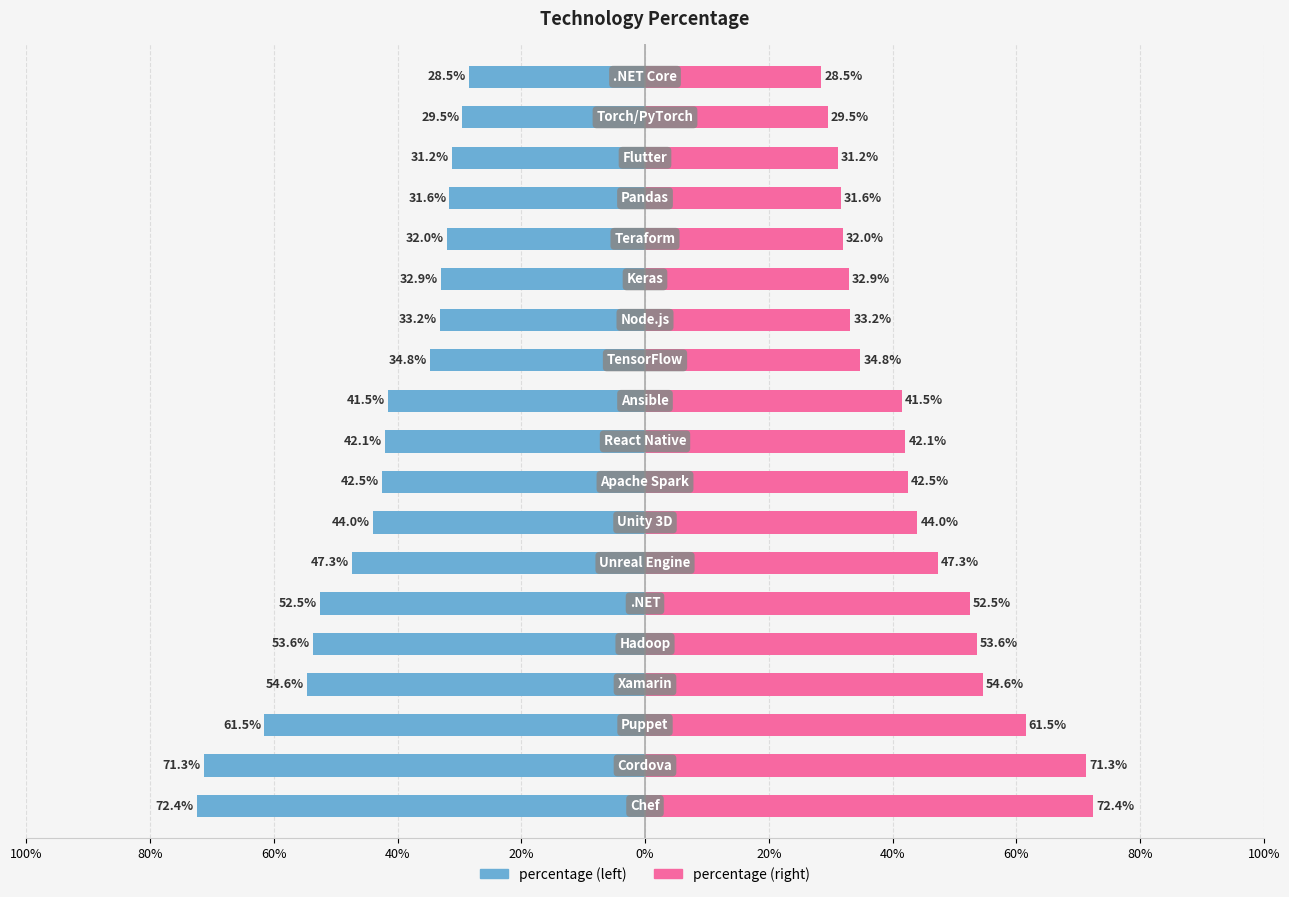

What are all the series names shown in the legend?

percentage (left), percentage (right)